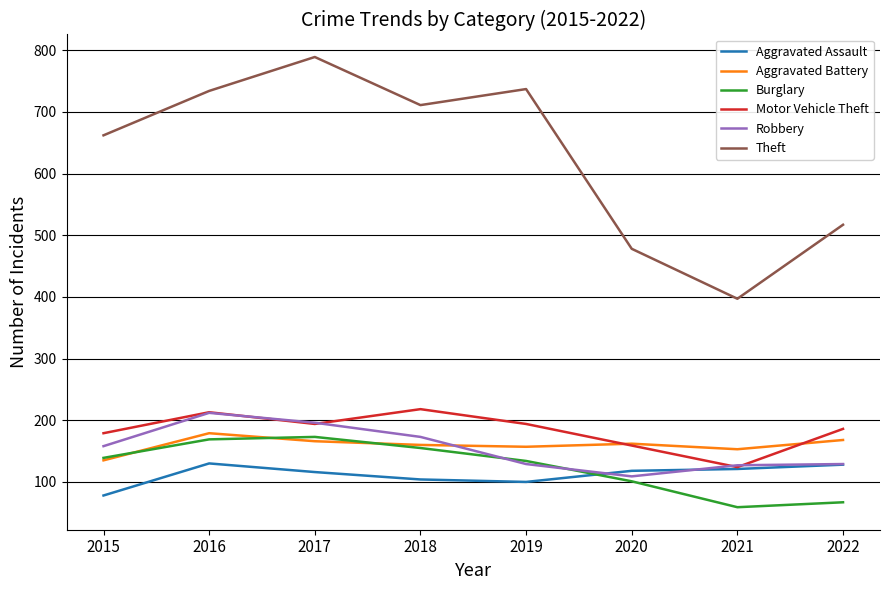

What is the total value across all series at 2015?

1351